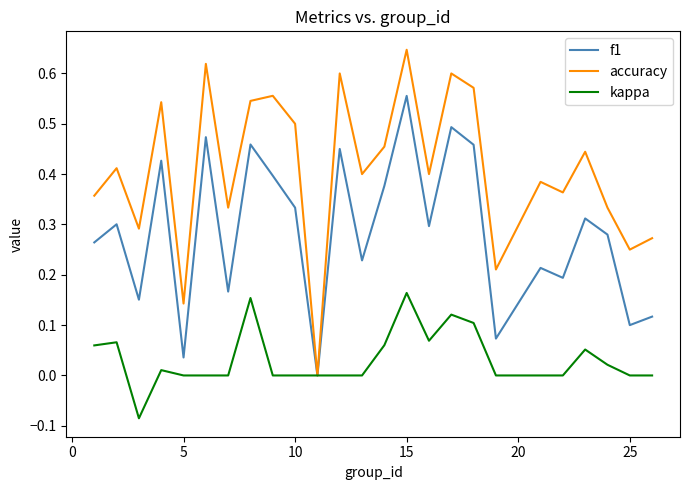

Which series has the largest range (max minus min)?

accuracy